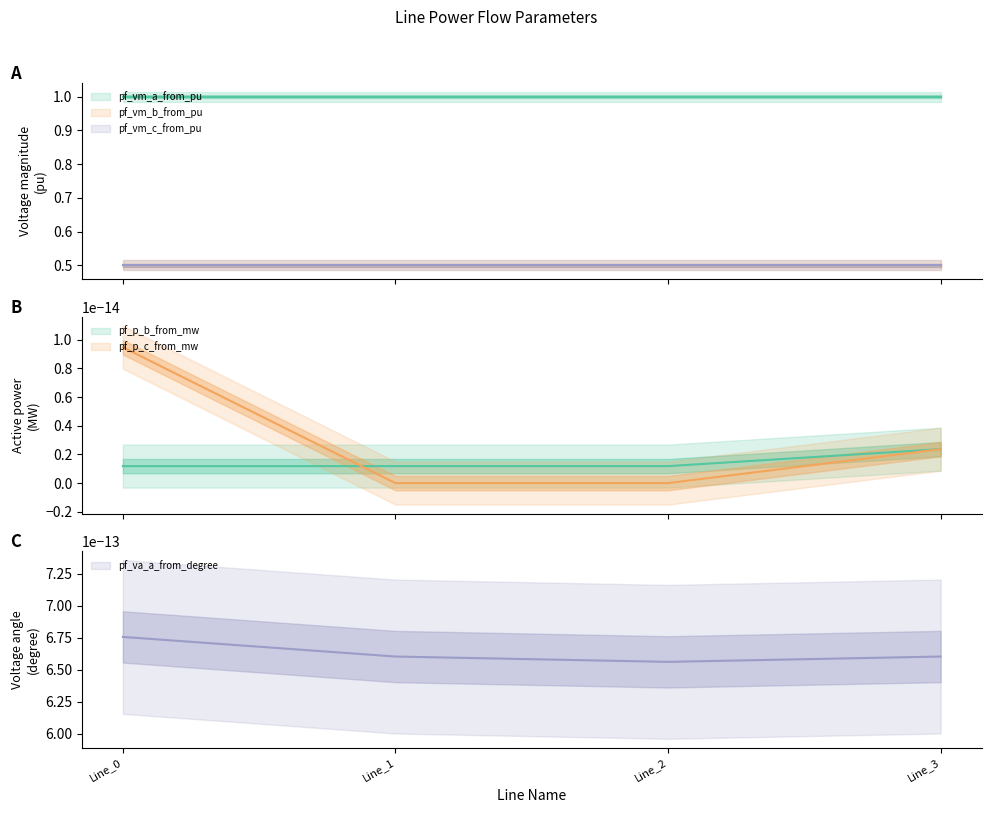

What is the total value across all series at Line_2?

2.0